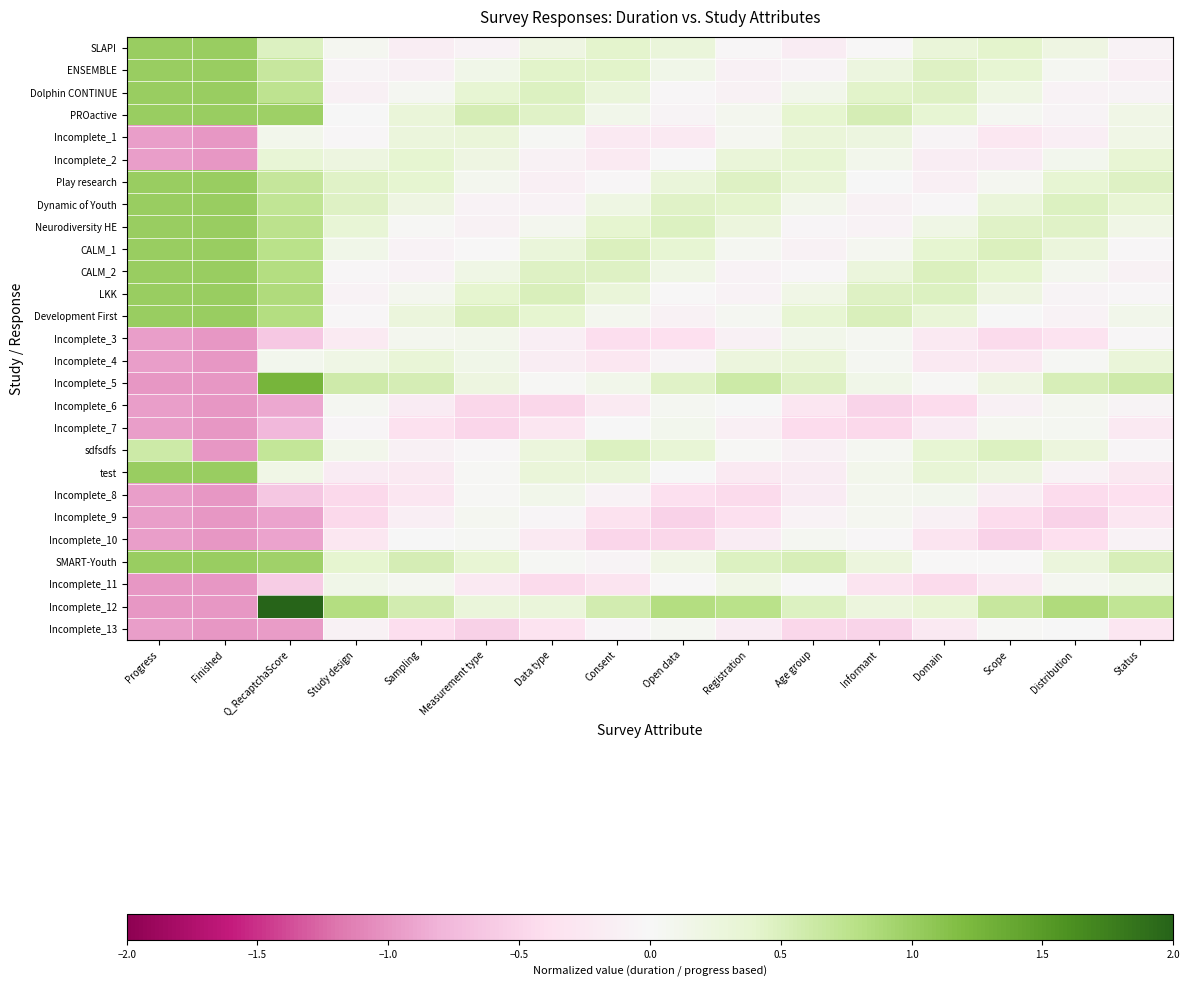

Which series has the widest spread of values?

Incomplete_12